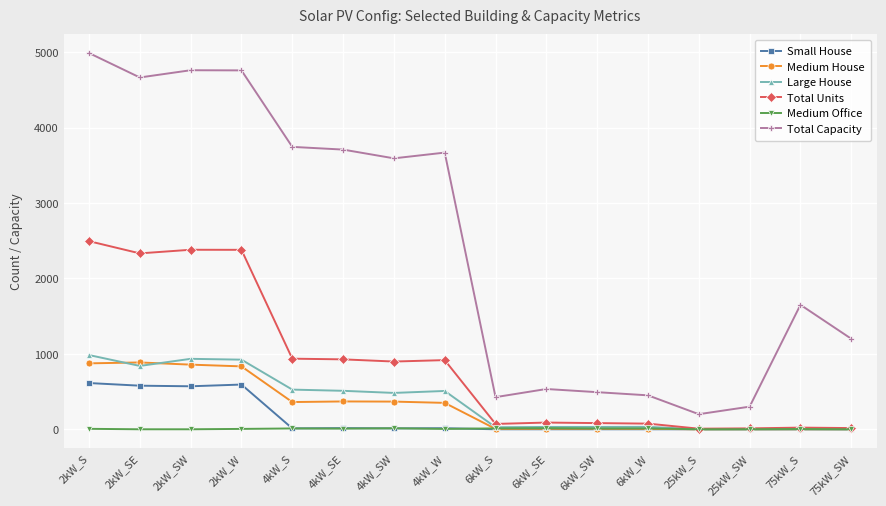

The value of Medium House at 2kW_S is 180. True or false?

False